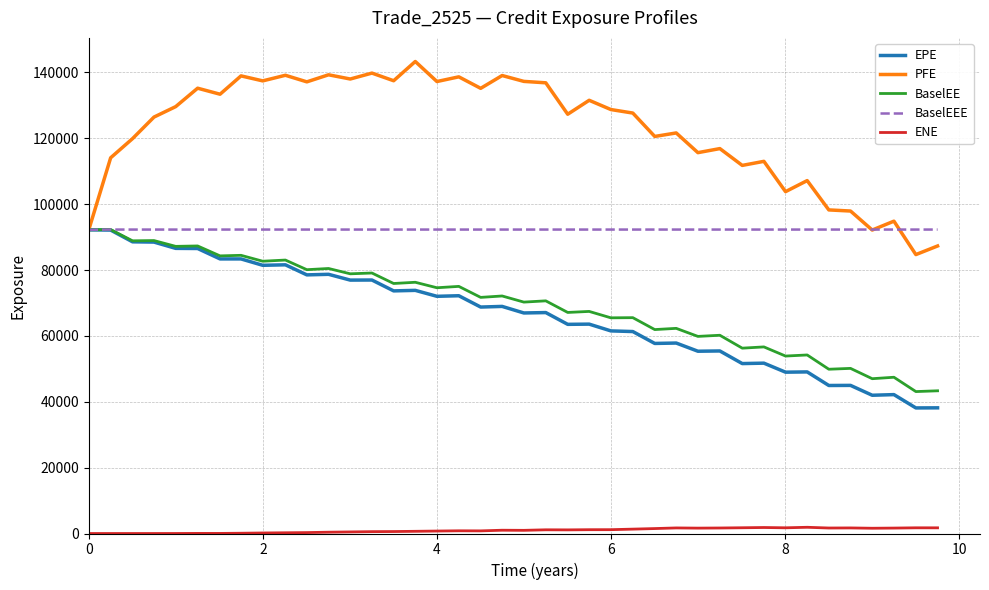

True or false: BaselEE and ENE intersect in this chart.

False